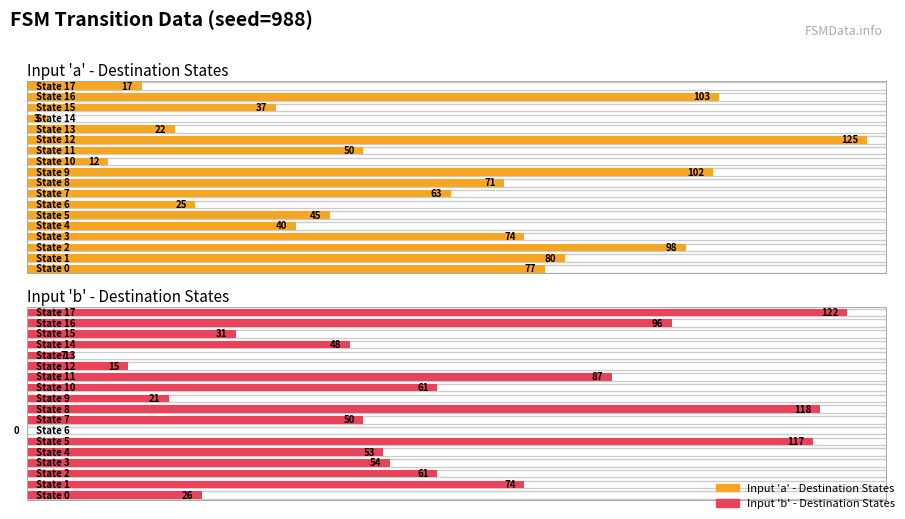

The value of destination_state_a at 12 is 125. True or false?

True